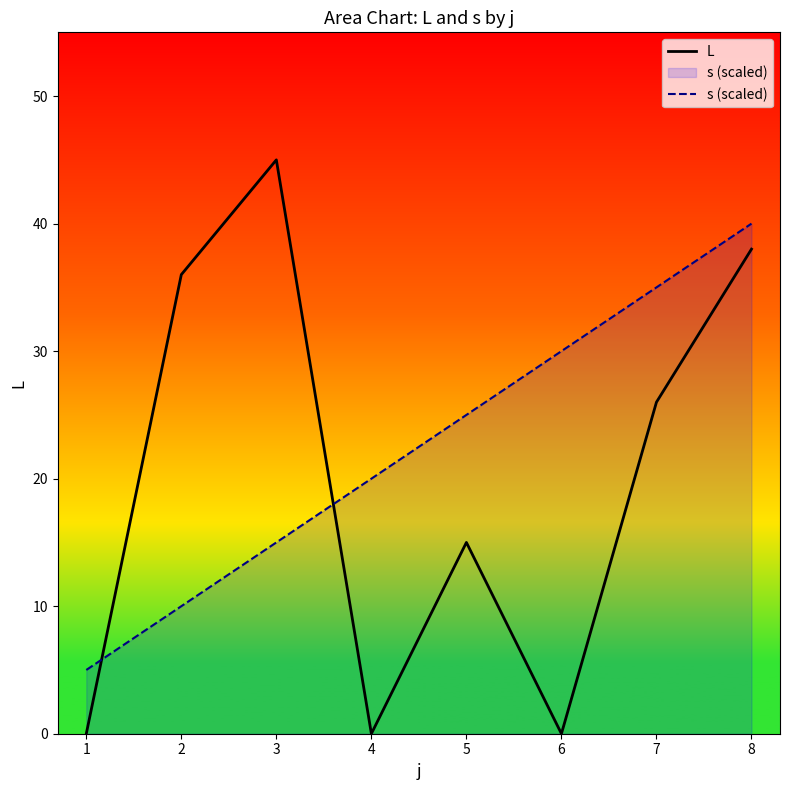

Which series changed the most between 1 and 6?

s (scaled)